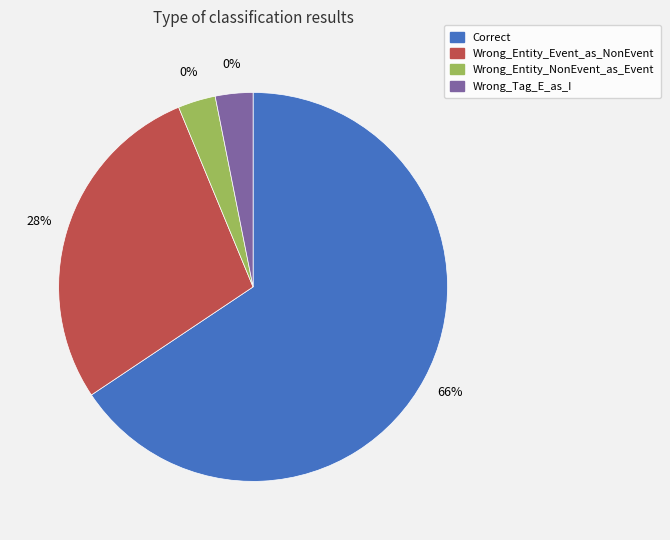

To the nearest percent, what percentage of the pie is Correct?

66%